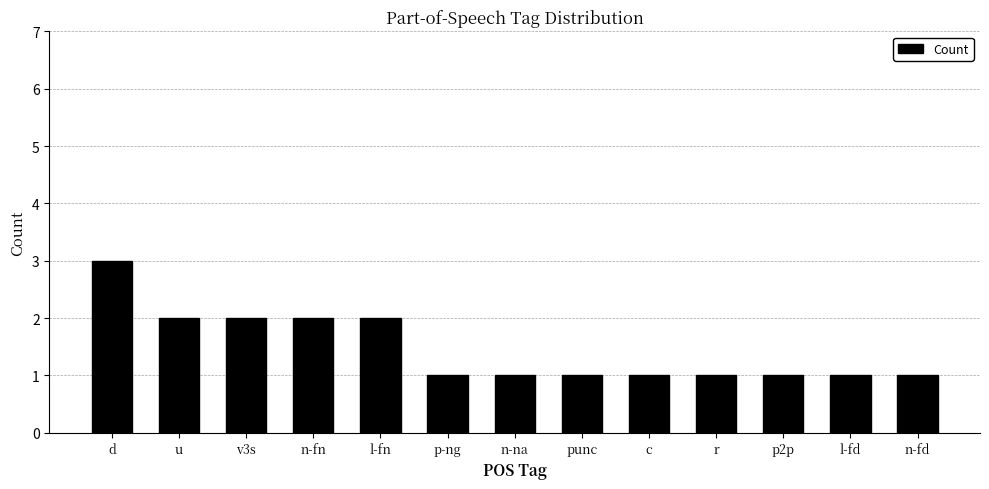

Approximately how many times larger is the value at c compared to l-fd?

1.0